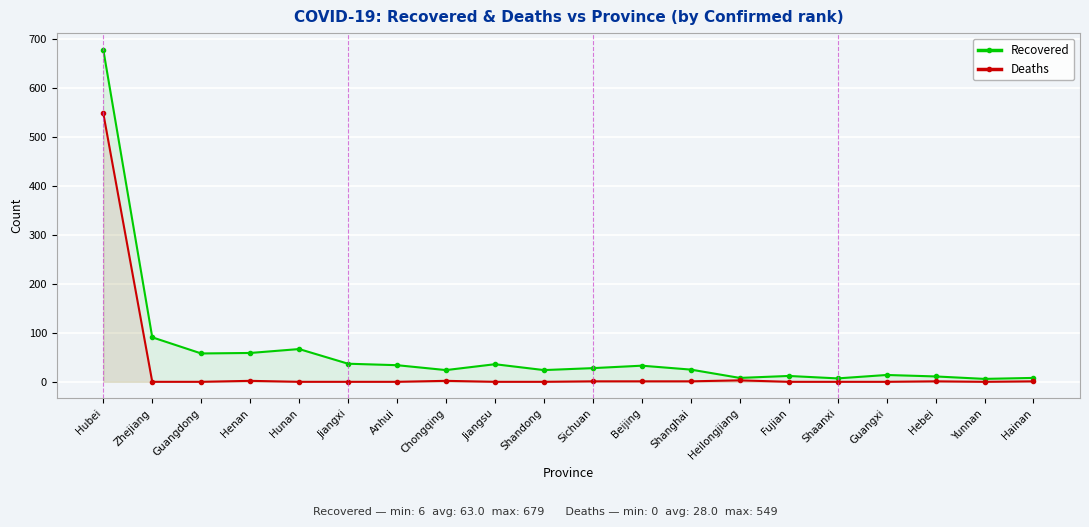

What are all the series names shown in the legend?

Recovered, Deaths